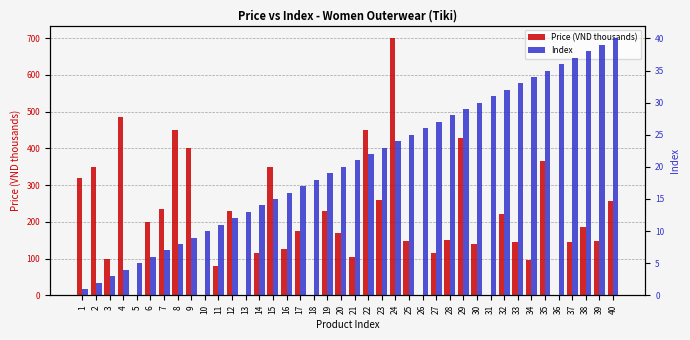

What is the total value across all series at 34?

129